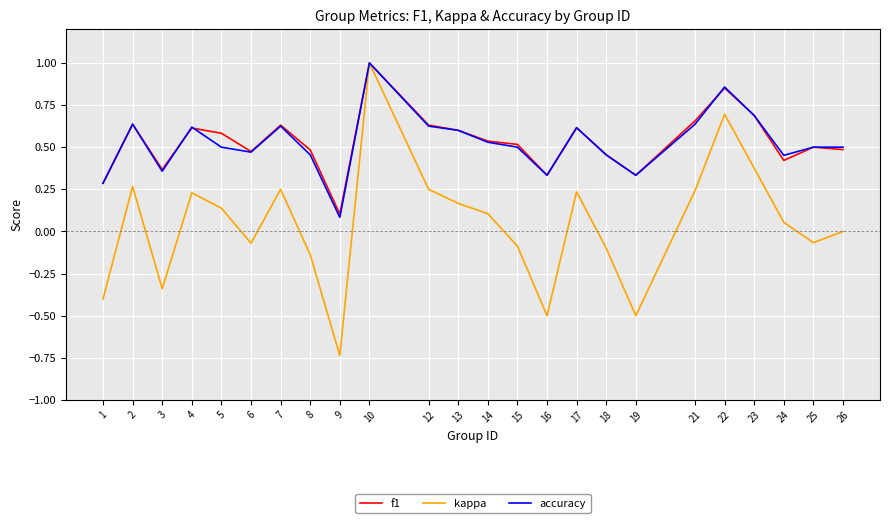

At which category does the chart reach its minimum across all series?

9